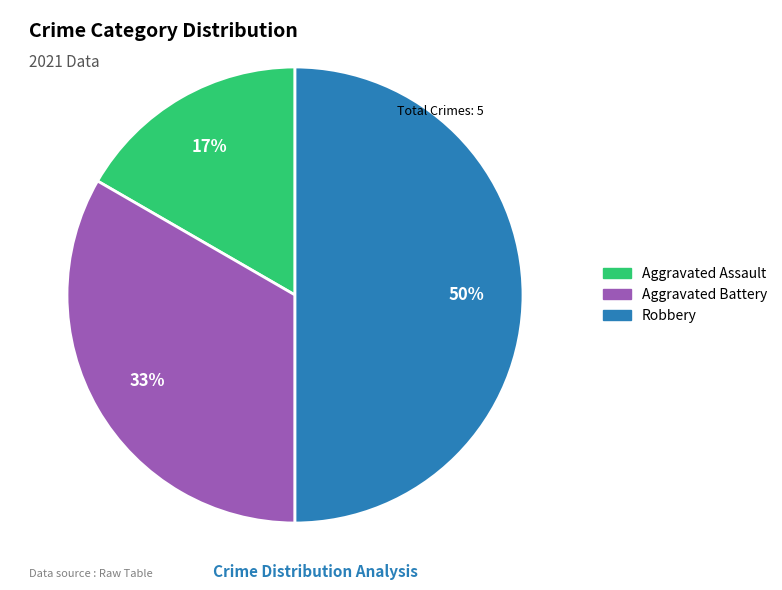

Count the number of slices in the pie.

3